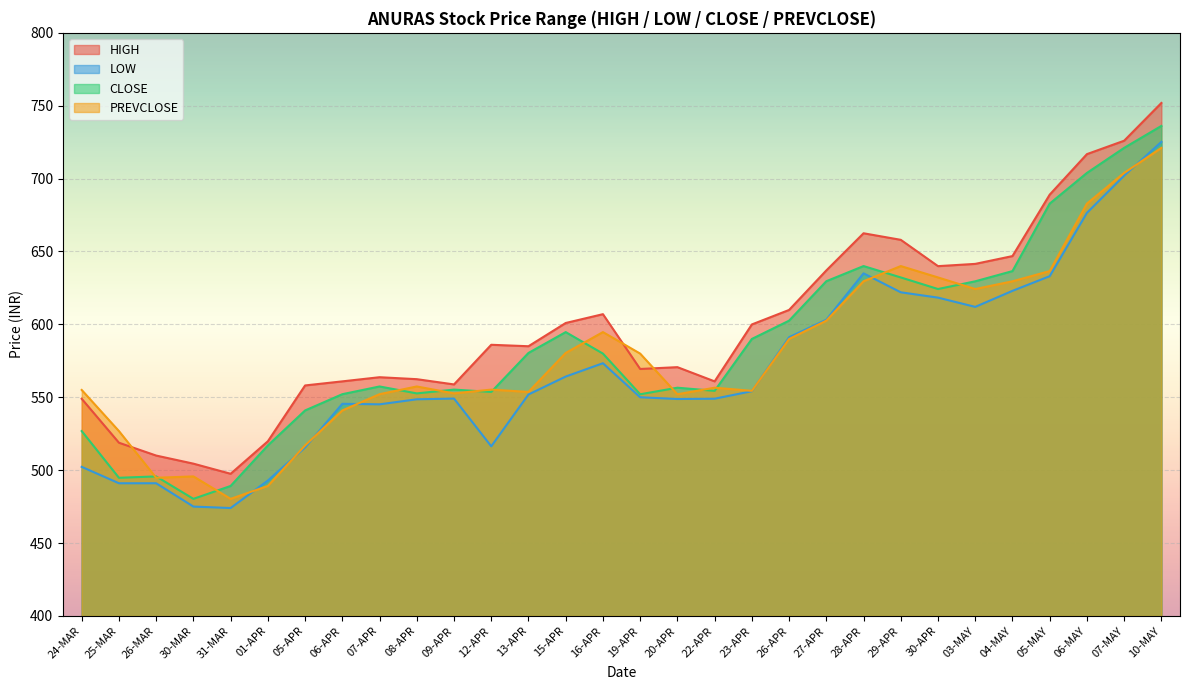

Where is the first local minimum for HIGH?

31-MAR